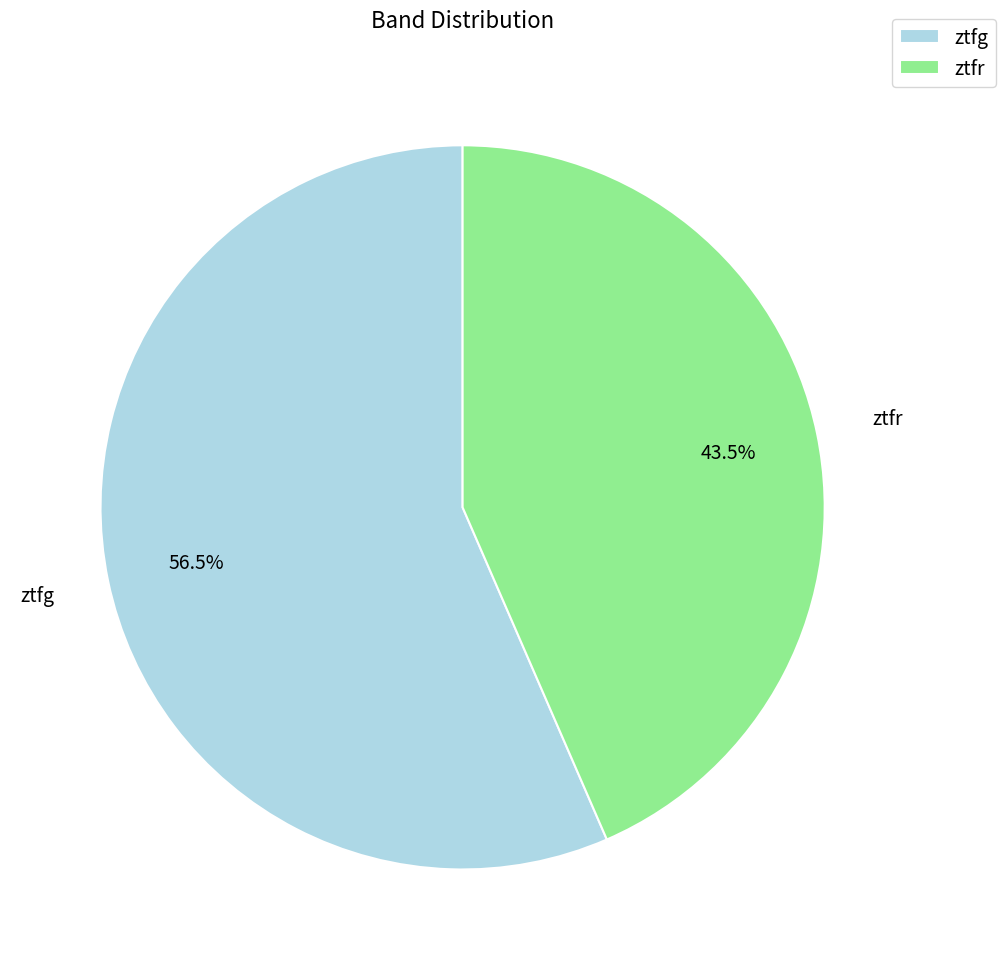

Do ztfr and ztfg together represent more than half of the pie?

Yes